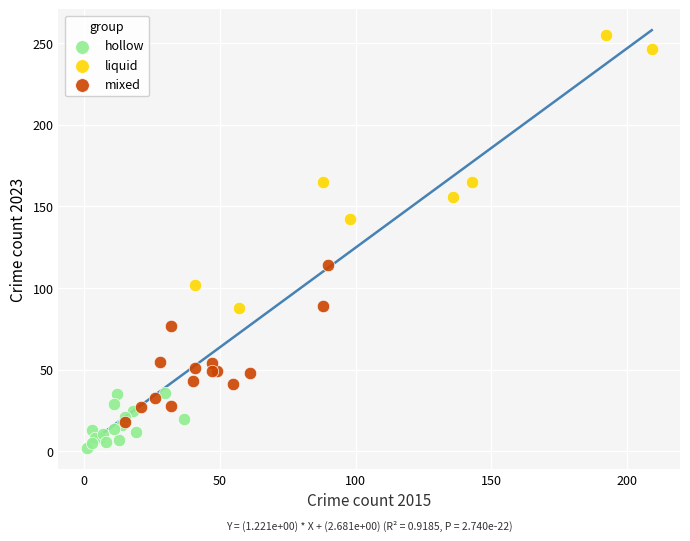

Which series reaches the minimum Y coordinate?

hollow